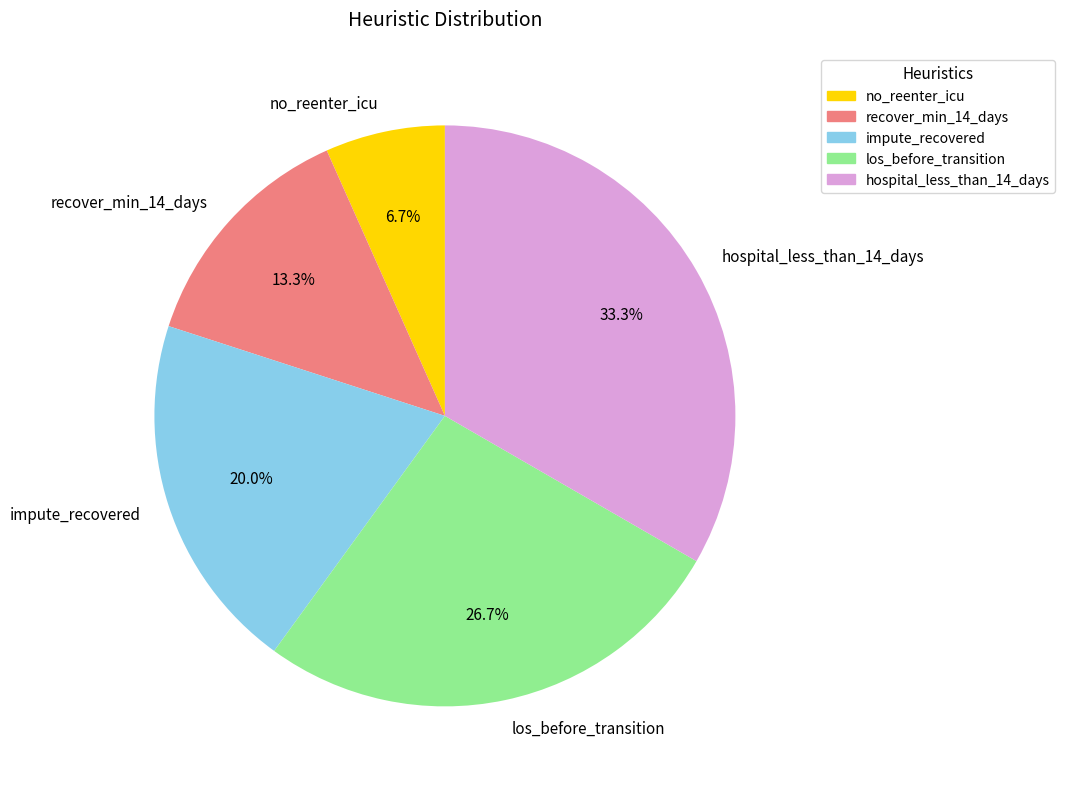

To the nearest percent, what percentage of the pie is impute_recovered?

20%